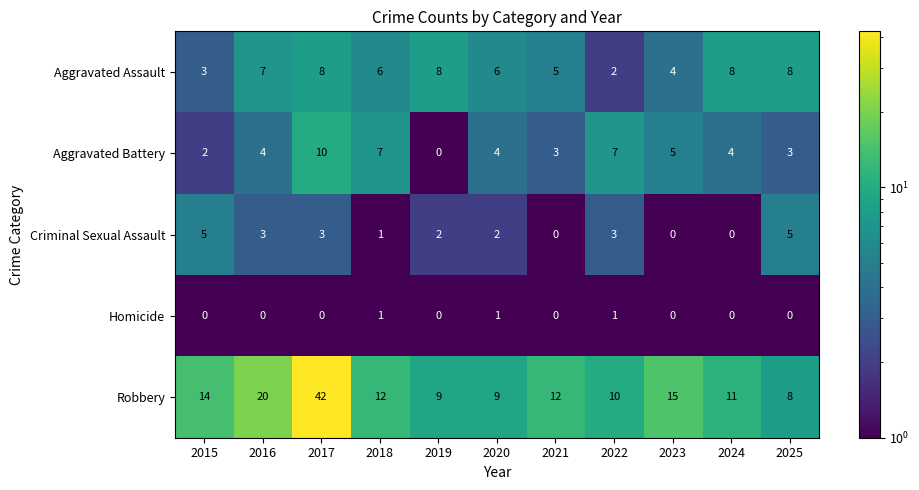

What is the difference between the maximum and minimum values in the Aggravated Assault series?

6